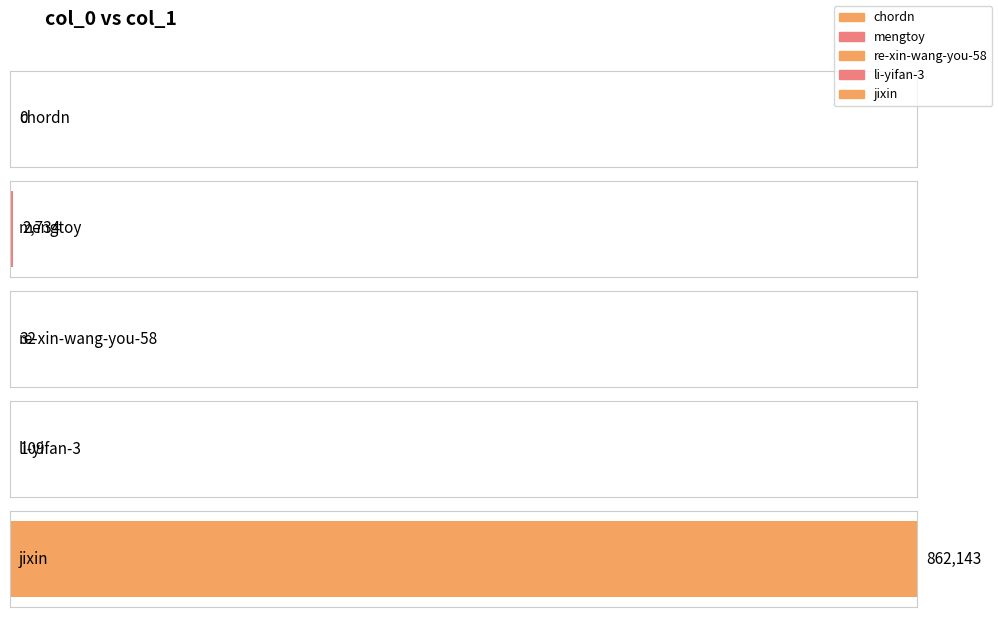

What is the label of the 5th bar from the right?

chordn